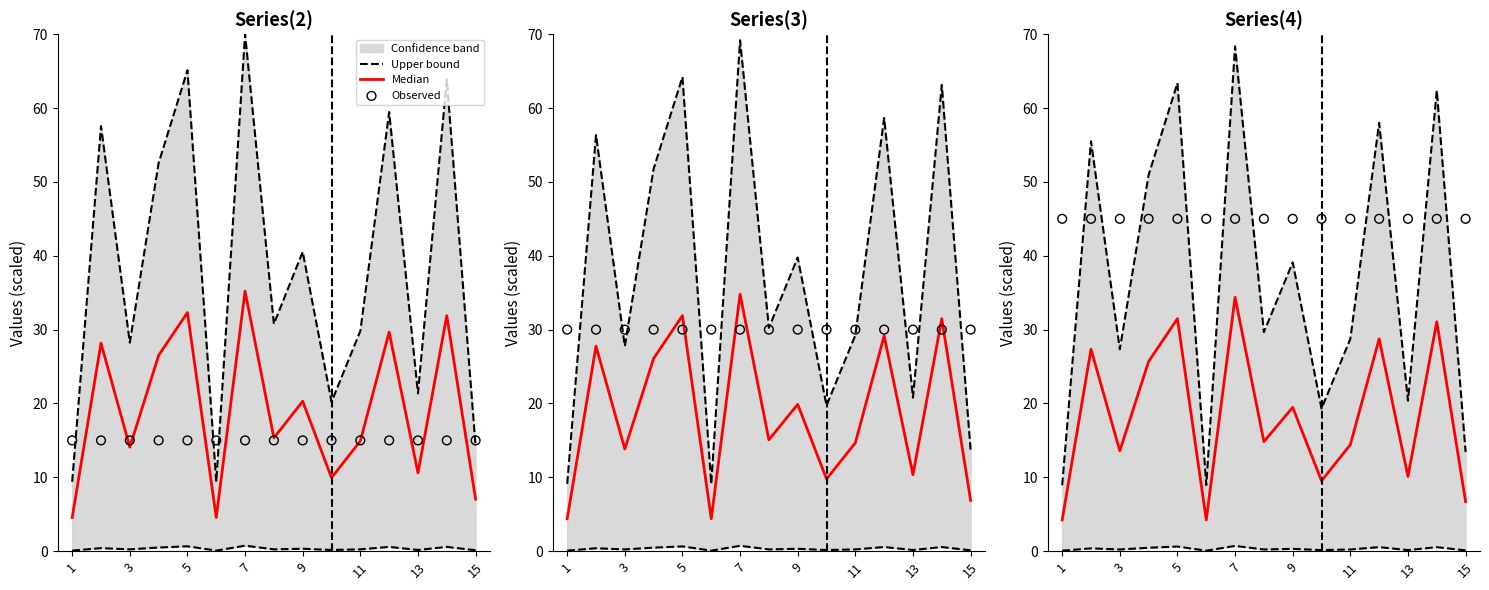

Which series contains the highest Y value?

Upper bound